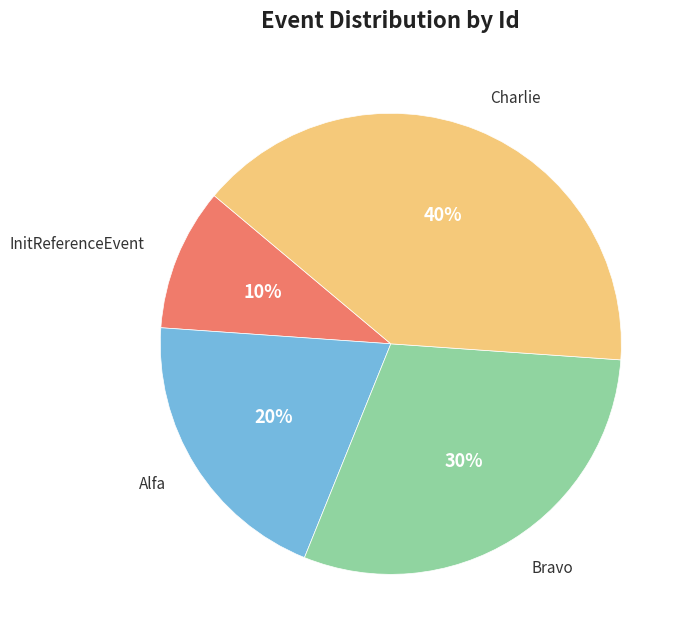

Is there any slice that represents more than half of the pie?

No